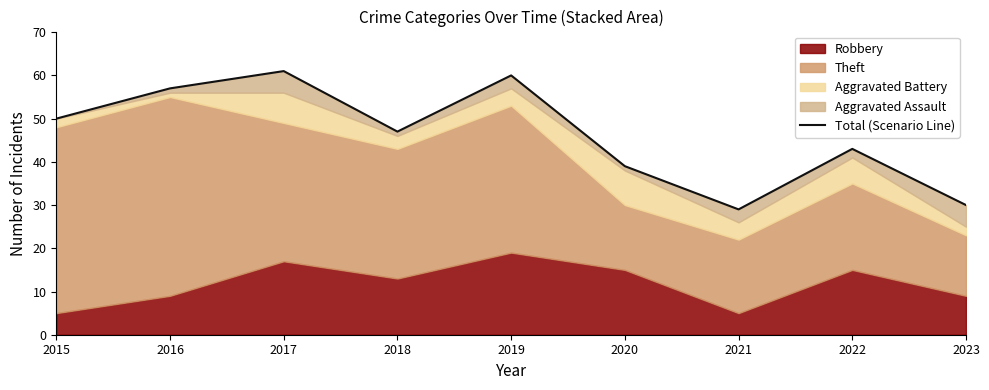

What is the greatest value displayed?

61